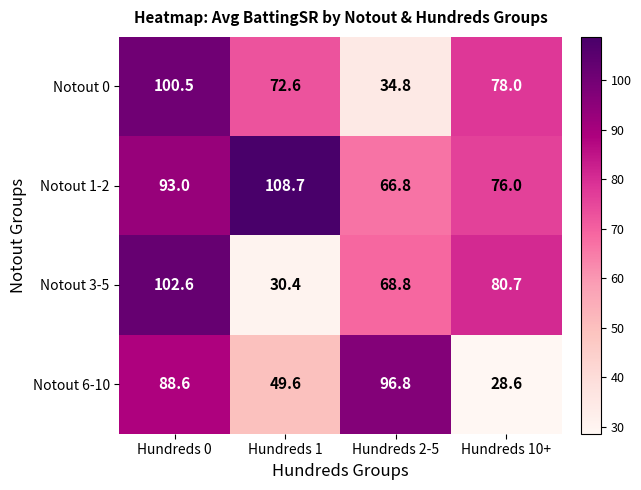

Read the Notout 1-2 value at Hundreds 2-5.

66.8